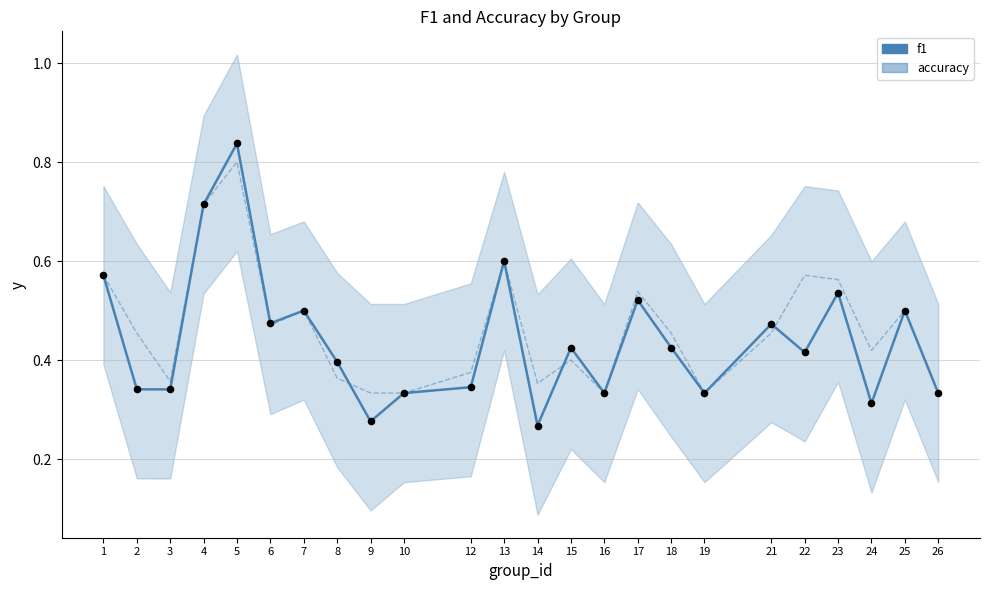

Which series contains the lowest Y value?

f1